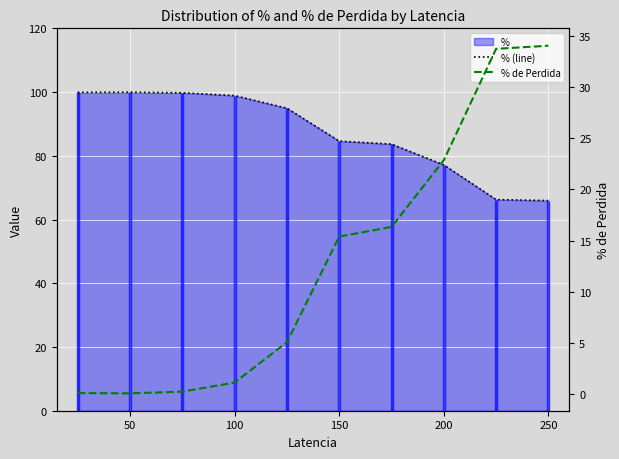

How many values in the % de Perdida series are below 15?

5